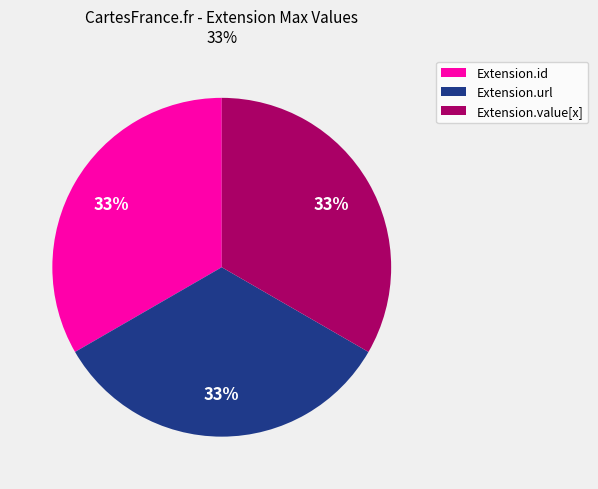

To the nearest percent, what percentage of the pie is Extension.url?

33%